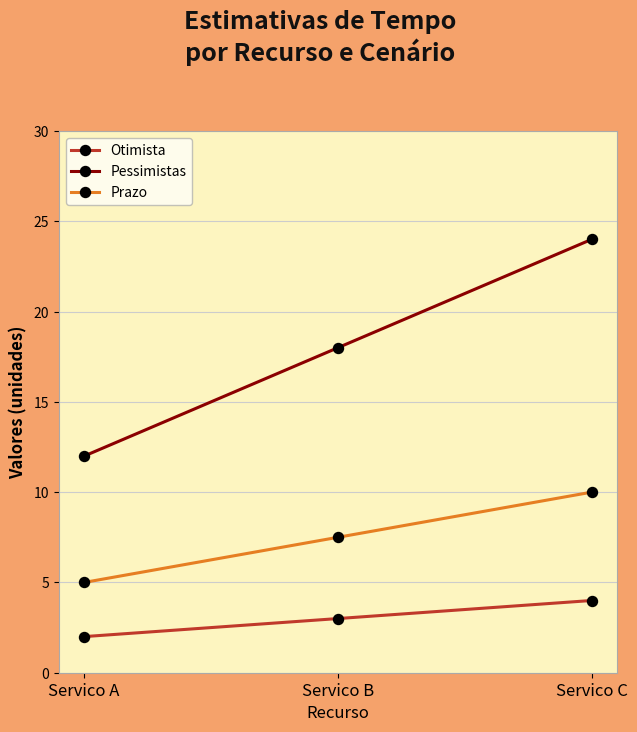

What is the sum of all Pessimistas values?

54.0